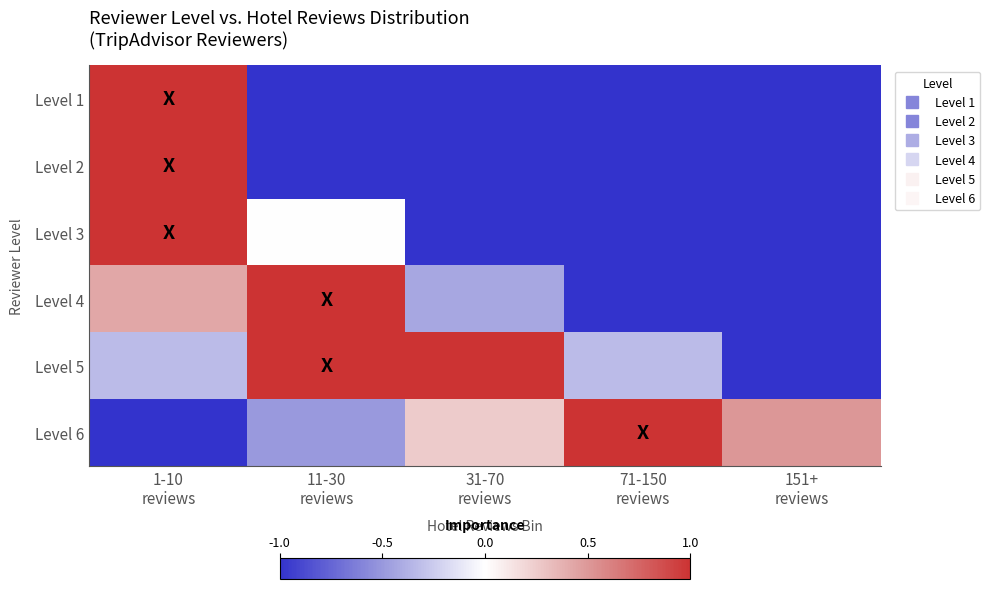

At which category is the sum across all series the highest?

1-10
reviews